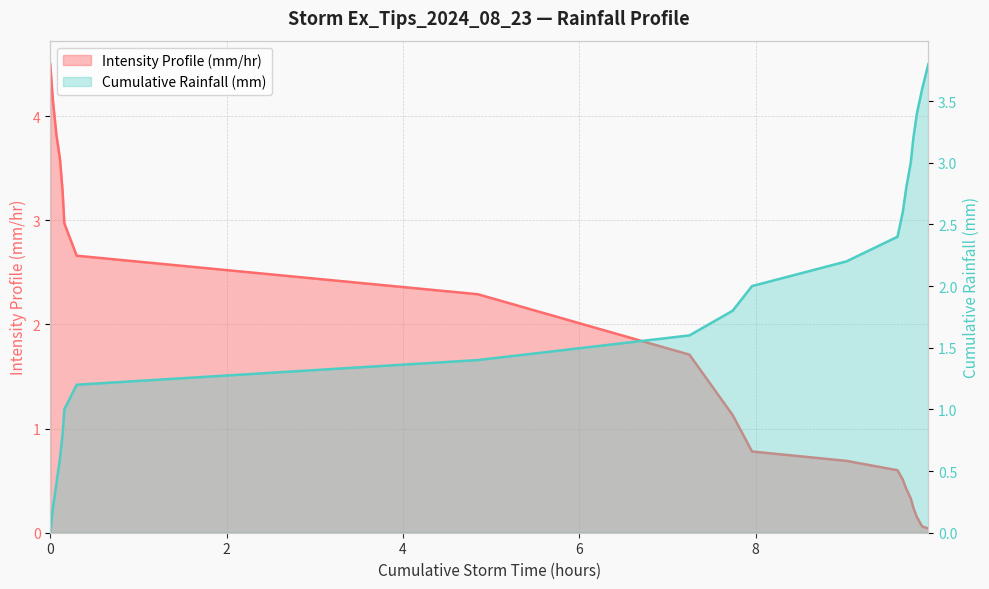

What is the difference between the second highest and minimum values in the Cumulative Rainfall (mm) series?

3.6